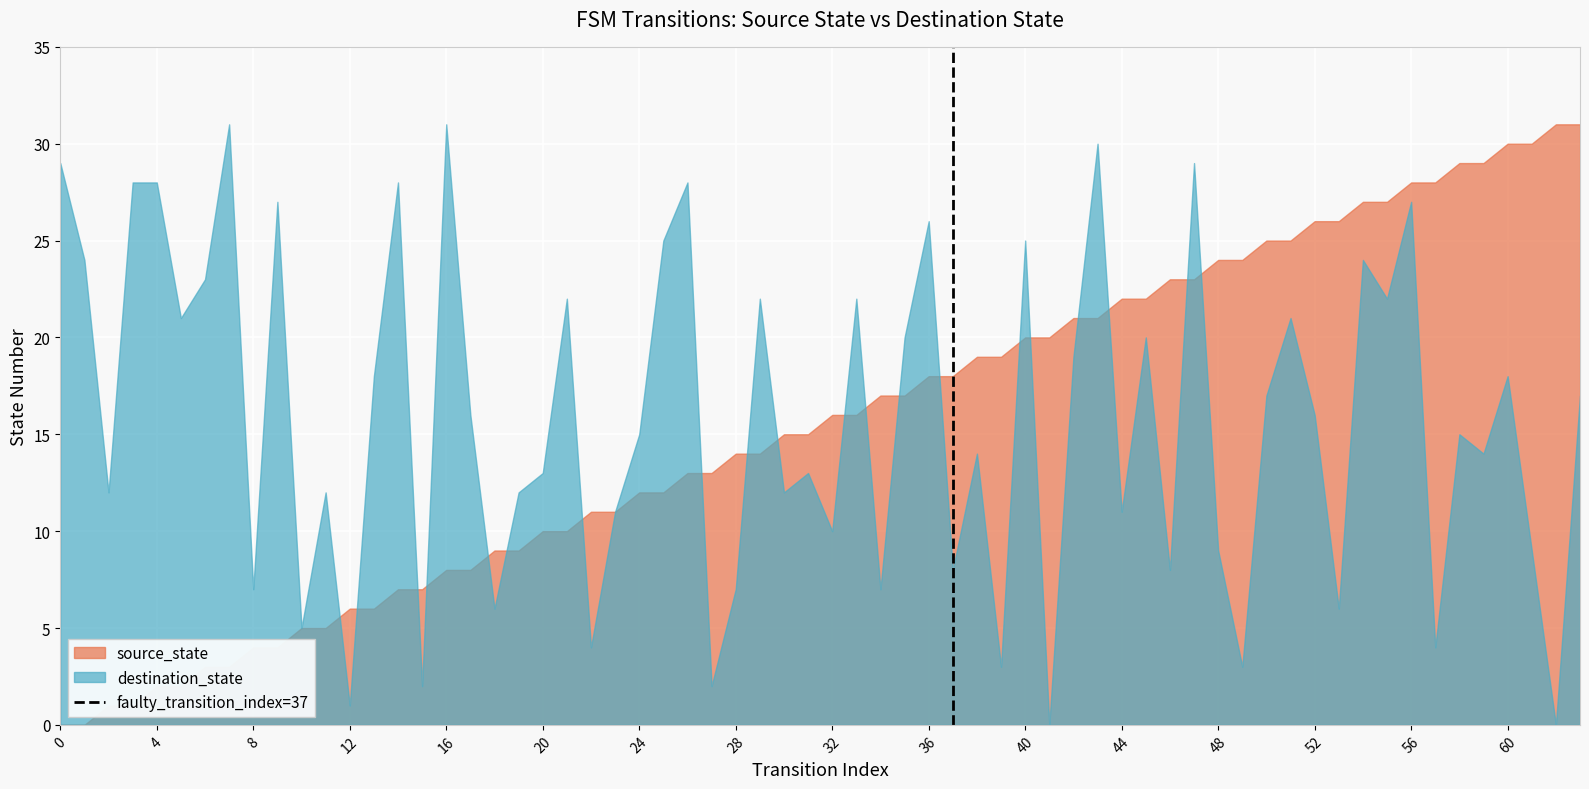

How many distinct data groups are displayed?

2